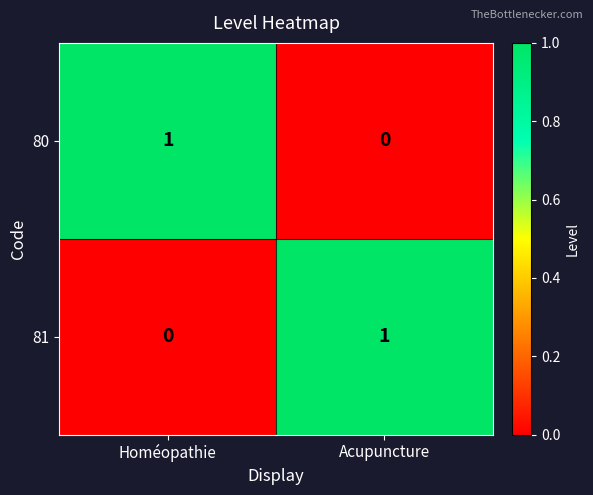

At which label is 81 closest to 0?

Homéopathie